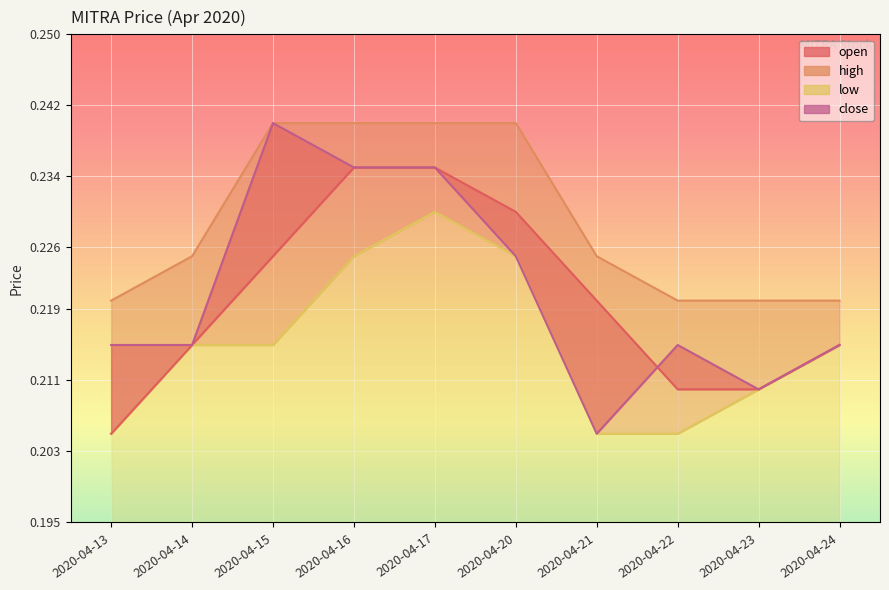

The high series shows 0.1 at 2020-04-22. True or false?

False